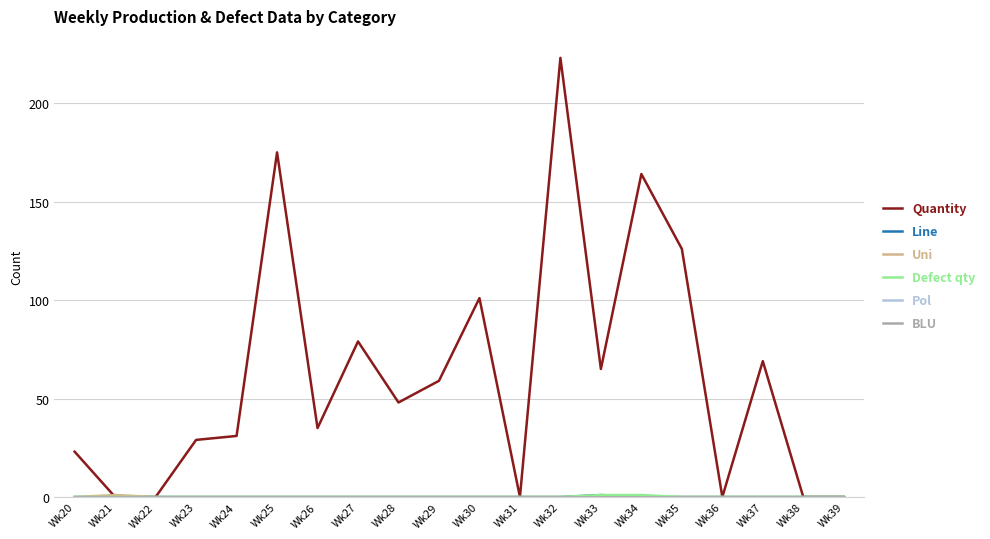

At which label does Quantity first exceed 48?

Wk25